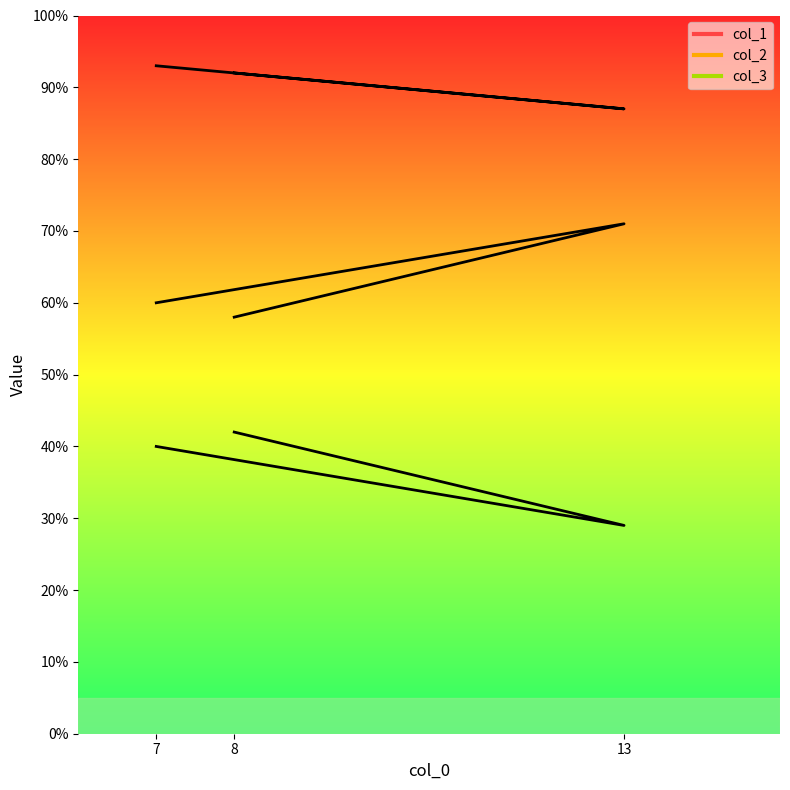

How many values in the col_2 series are below 60?

1